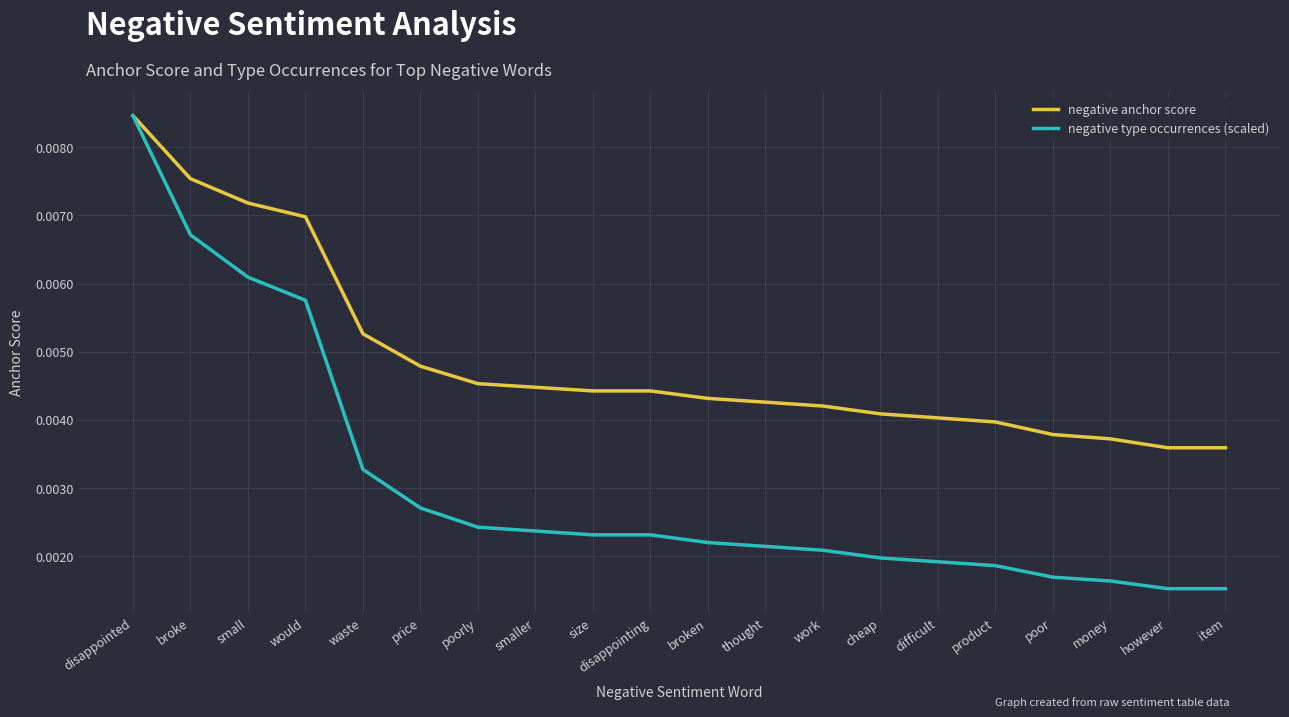

Which category has the highest value in the negative anchor score series?

disappointed